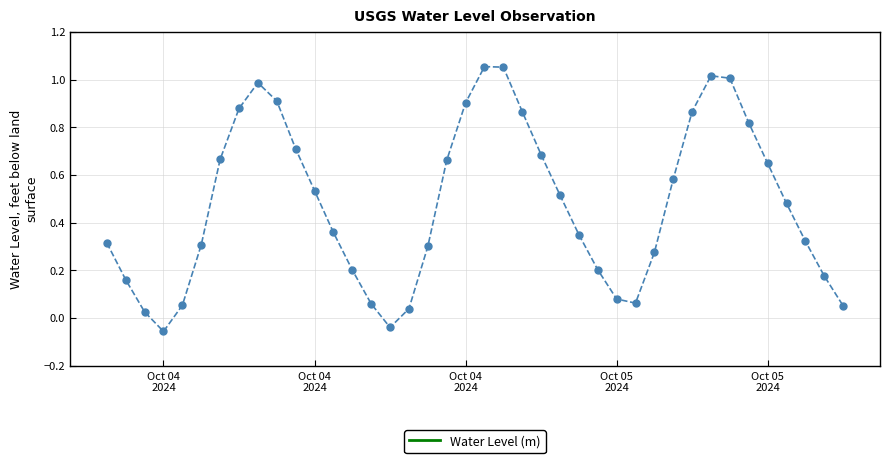

How many data points does each series have?

40